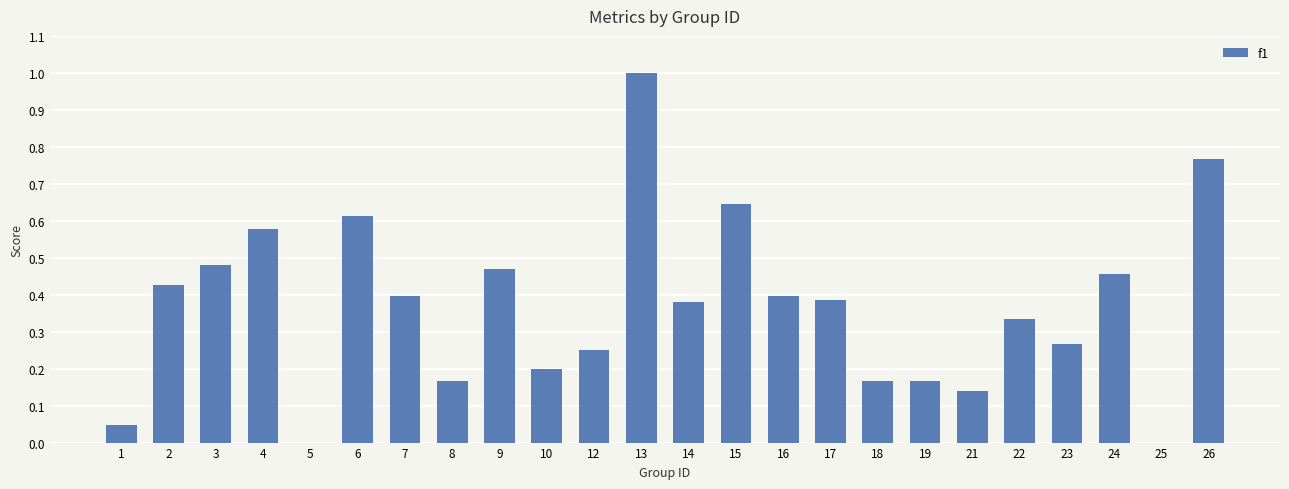

What is the sum of all values?

8.7